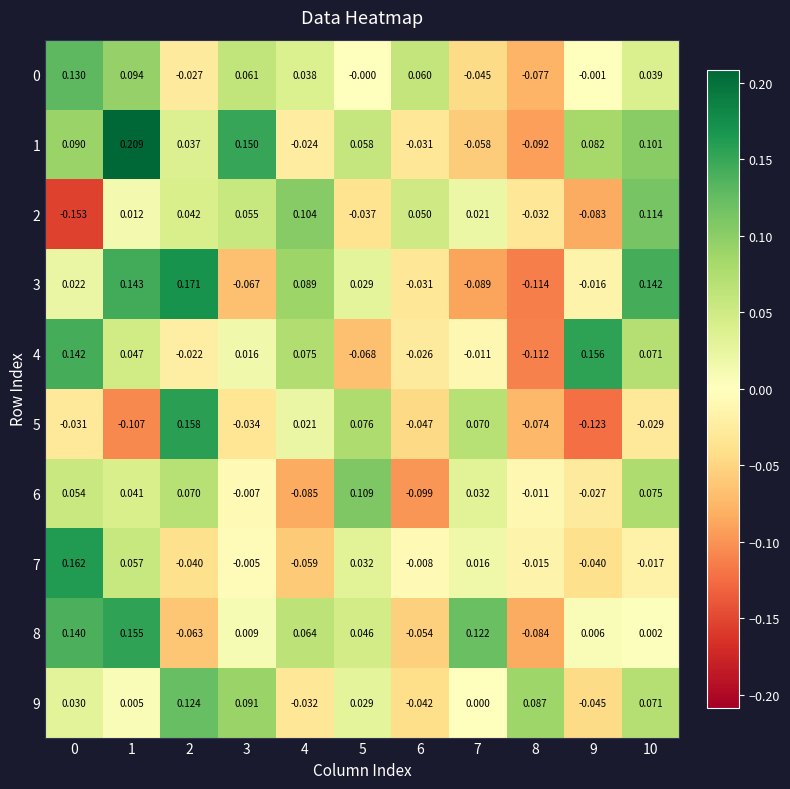

Count the number of categories in the chart.

11